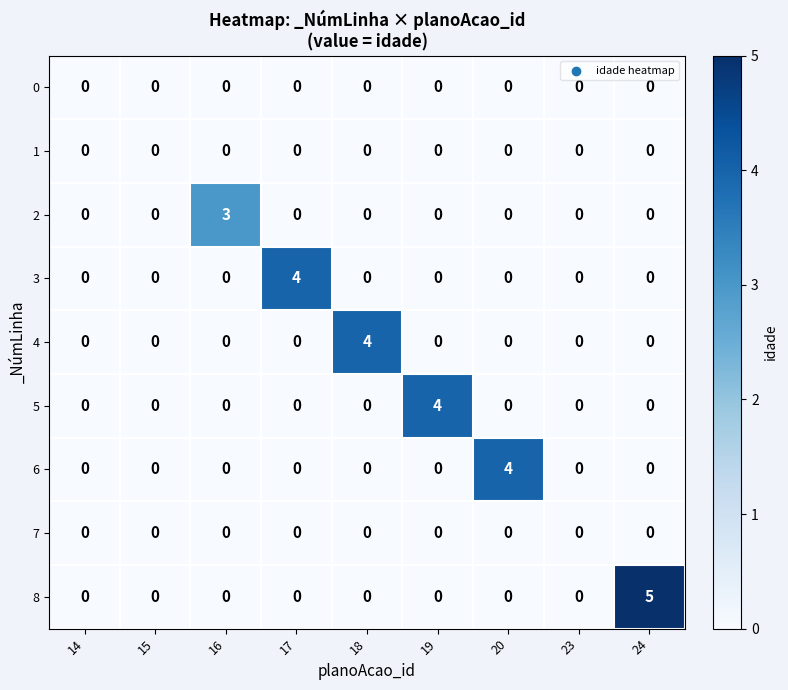

The 3 series shows 0 at 18. True or false?

True